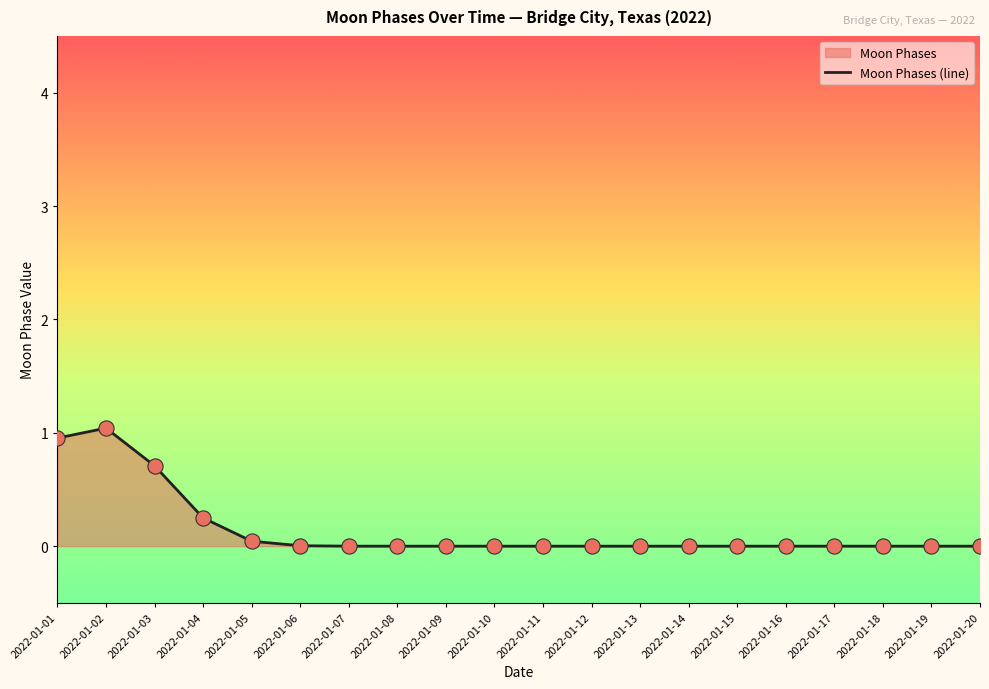

What is the change in value from 2022-01-02 to 2022-01-09?

-1.0